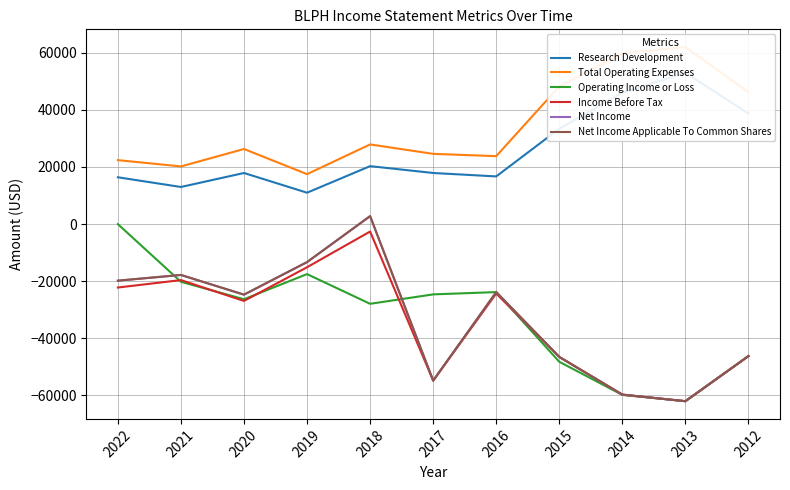

Which category has the lowest value in the Total Operating Expenses series?

2019